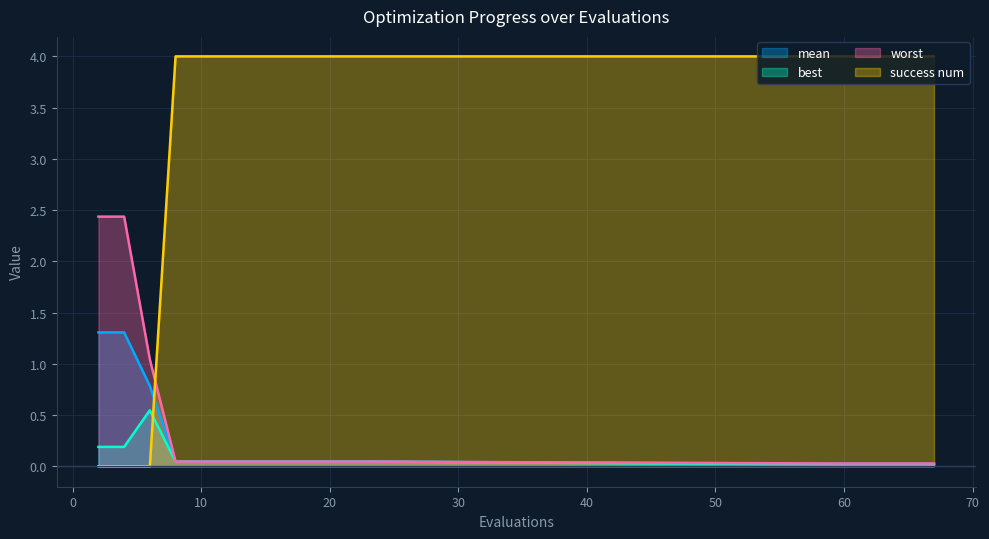

Reading right to left, what are all the values shown in this chart?

mean: 67=0.0	65=0.0	63=0.0	61=0.0	59=0.0	23=0.0	21=0.0	19=0.0	17=0.0	15=0.0	13=0.0	11=0.0	9=0.0	8=0.0	6=0.8	4=1.3	2=1.3
best: 67=0.0	65=0.0	63=0.0	61=0.0	59=0.0	23=0.0	21=0.0	19=0.0	17=0.0	15=0.0	13=0.0	11=0.0	9=0.0	8=0.0	6=0.5	4=0.2	2=0.2
worst: 67=0.0	65=0.0	63=0.0	61=0.0	59=0.0	23=0.0	21=0.0	19=0.0	17=0.0	15=0.0	13=0.0	11=0.0	9=0.0	8=0.0	6=1.0	4=2.4	2=2.4
success num: 67=4.0	65=4.0	63=4.0	61=4.0	59=4.0	23=4.0	21=4.0	19=4.0	17=4.0	15=4.0	13=4.0	11=4.0	9=4.0	8=4.0	6=0.0	4=0.0	2=0.0